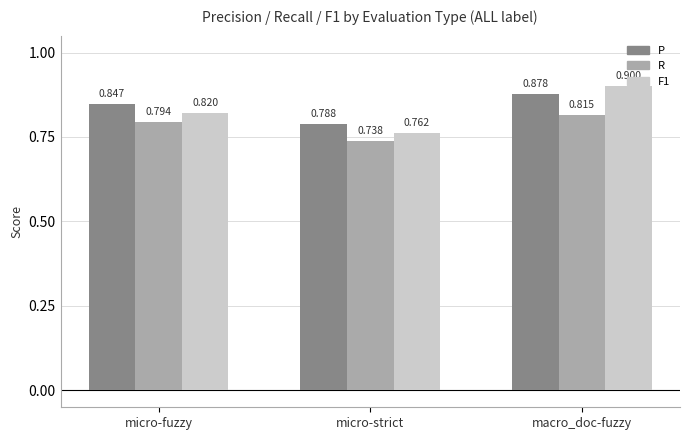

Which category has the highest value in the P series?

macro_doc-fuzzy